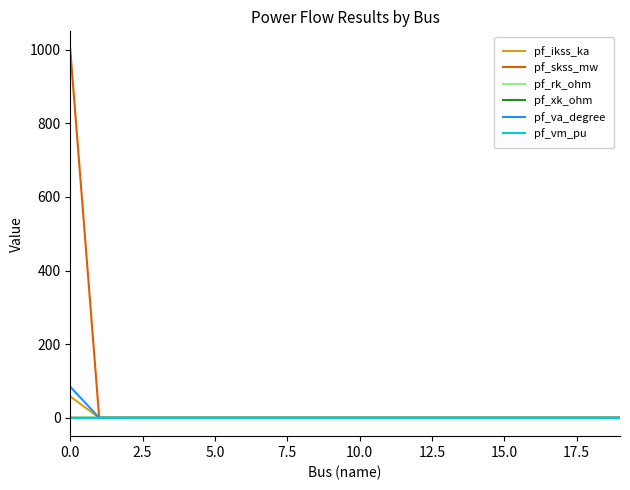

Which series has the largest total across all categories?

pf_skss_mw